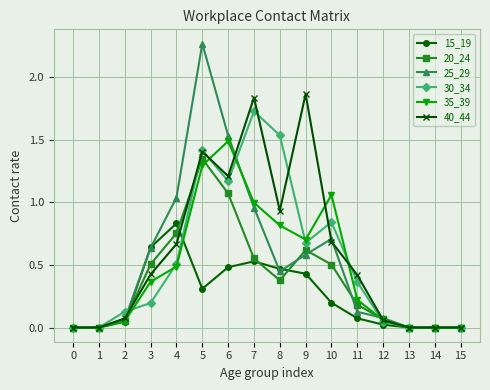

Between 7 and 13, which series saw the biggest shift?

40_44